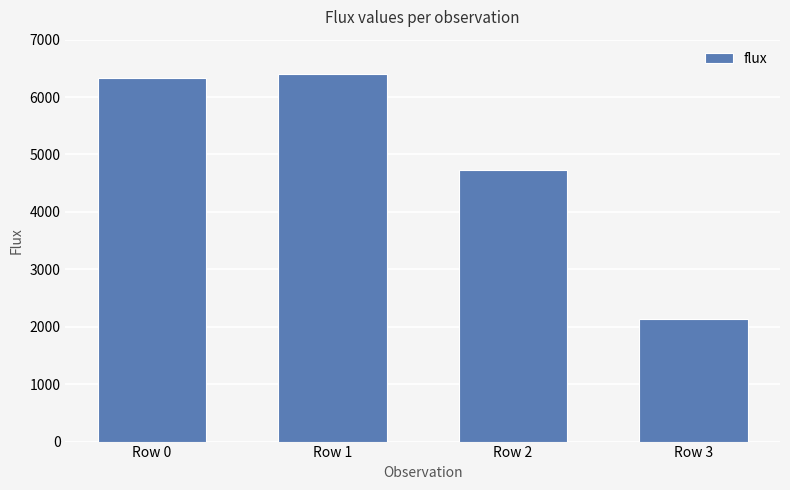

Is it true that the value at Row 2 is 4726.1?

True